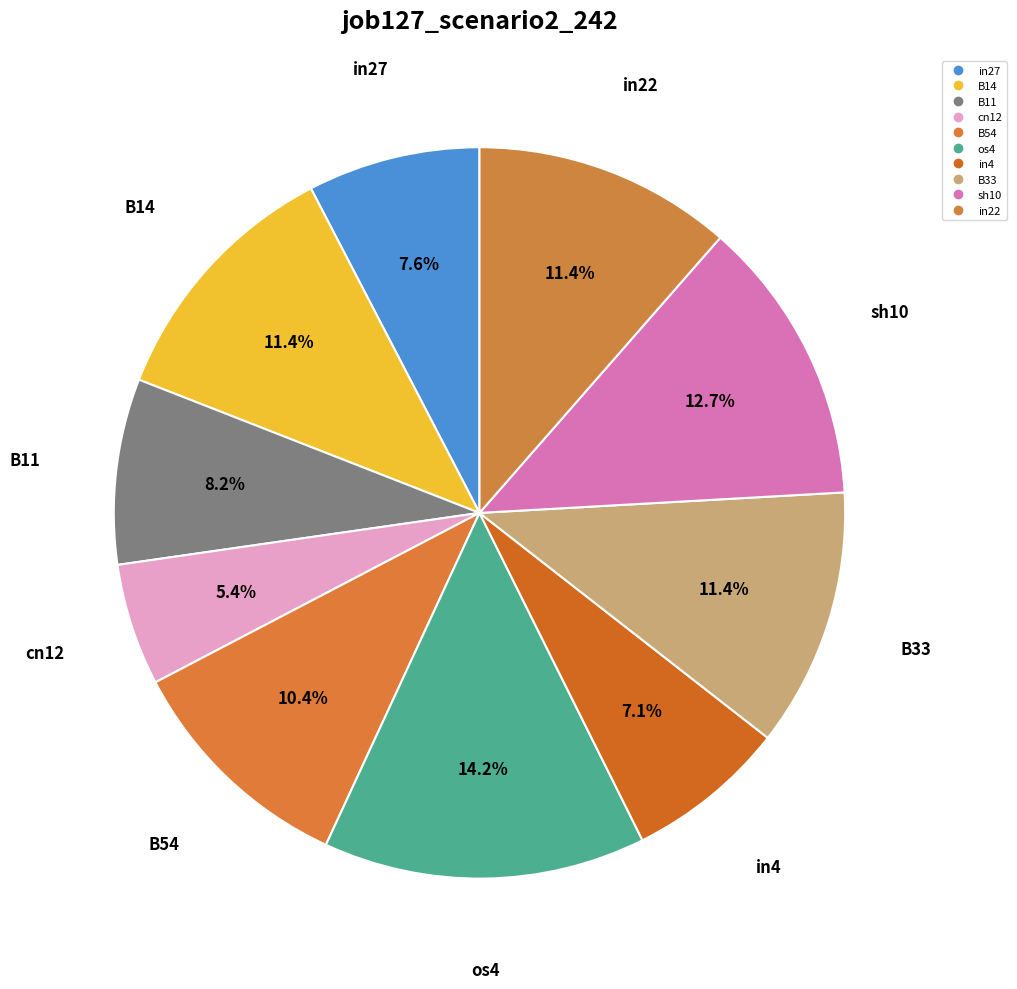

Count the number of slices in the pie.

10